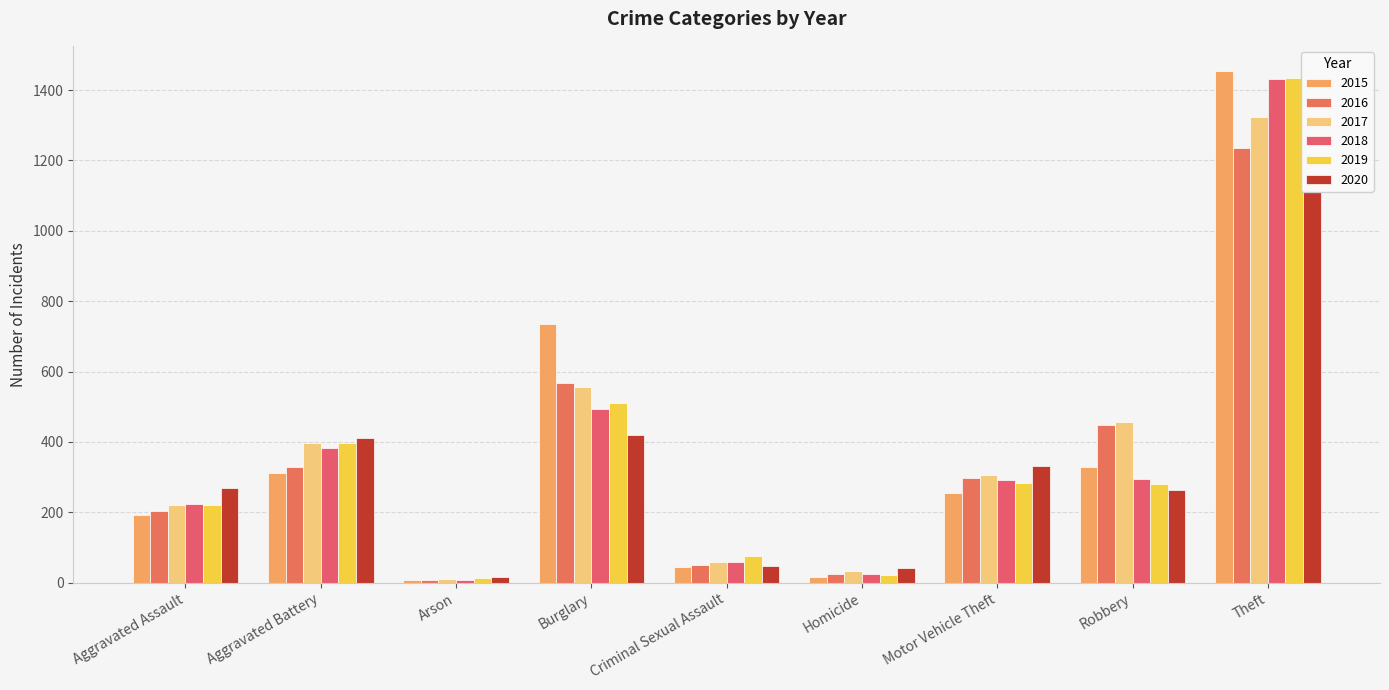

What is the total value across all series at Motor Vehicle Theft?

1767